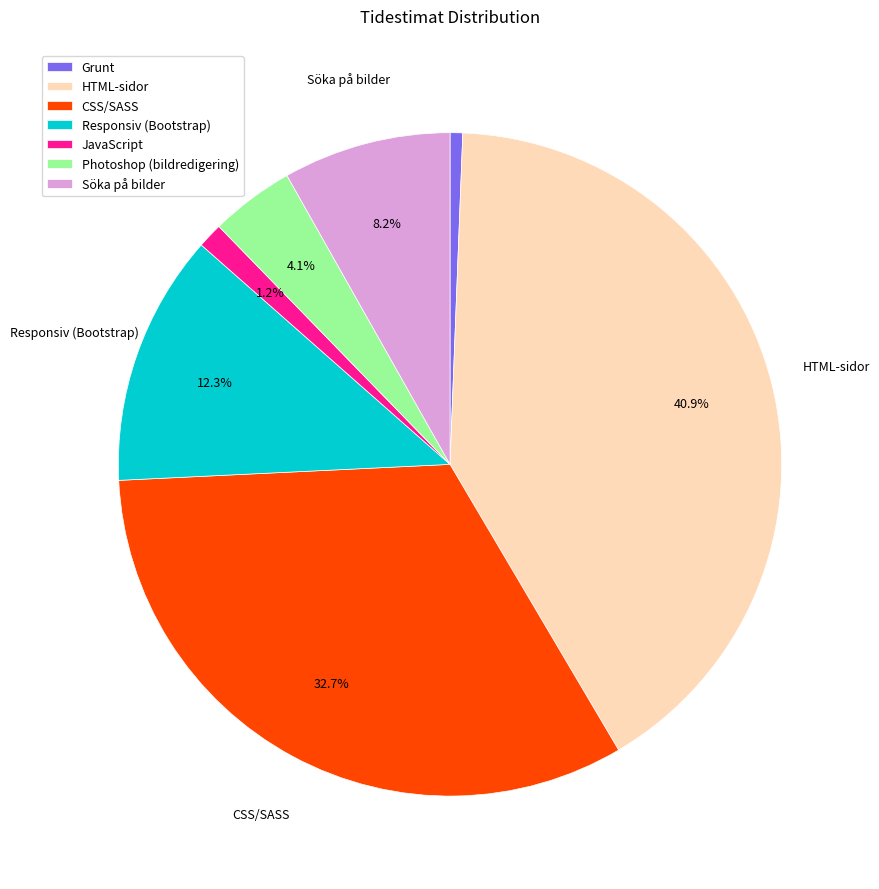

Which category has the smallest portion of the pie?

Grunt